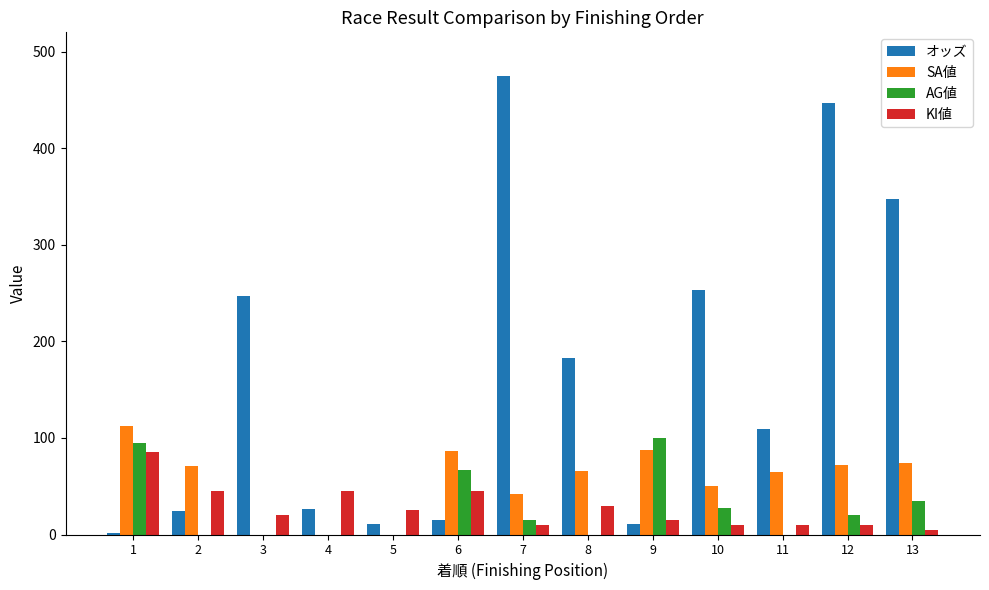

Which series has the largest total across all categories?

オッズ